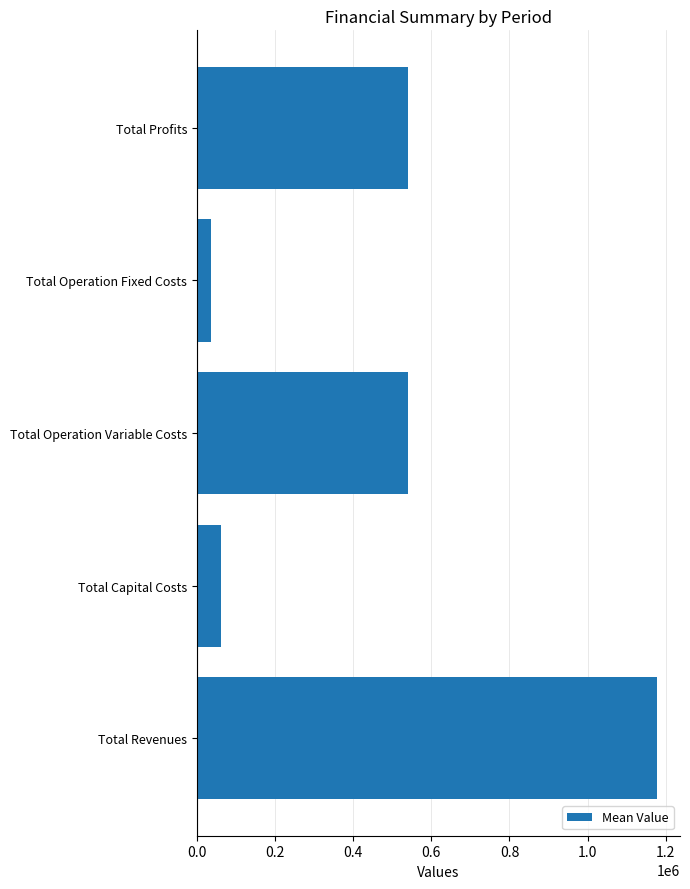

What is the difference between the values at Total Revenues and Total Capital Costs?

1115165.1